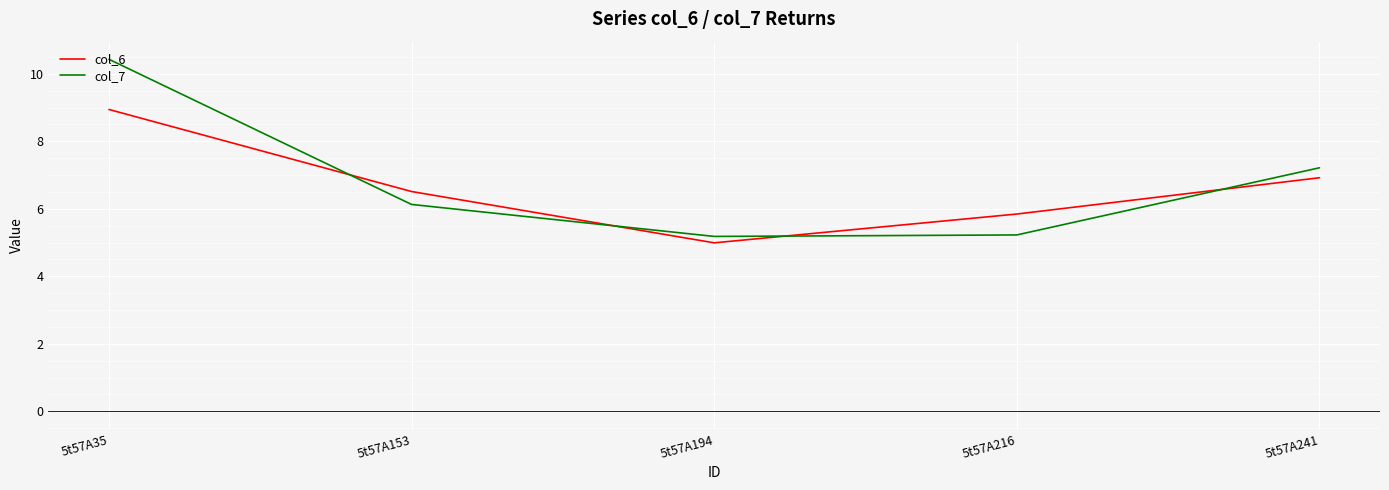

Reading left to right, transcribe all the data shown in this chart.

col_6: 5t57A35=8.9	5t57A153=6.5	5t57A194=5.0	5t57A216=5.8	5t57A241=6.9
col_7: 5t57A35=10.4	5t57A153=6.1	5t57A194=5.2	5t57A216=5.2	5t57A241=7.2